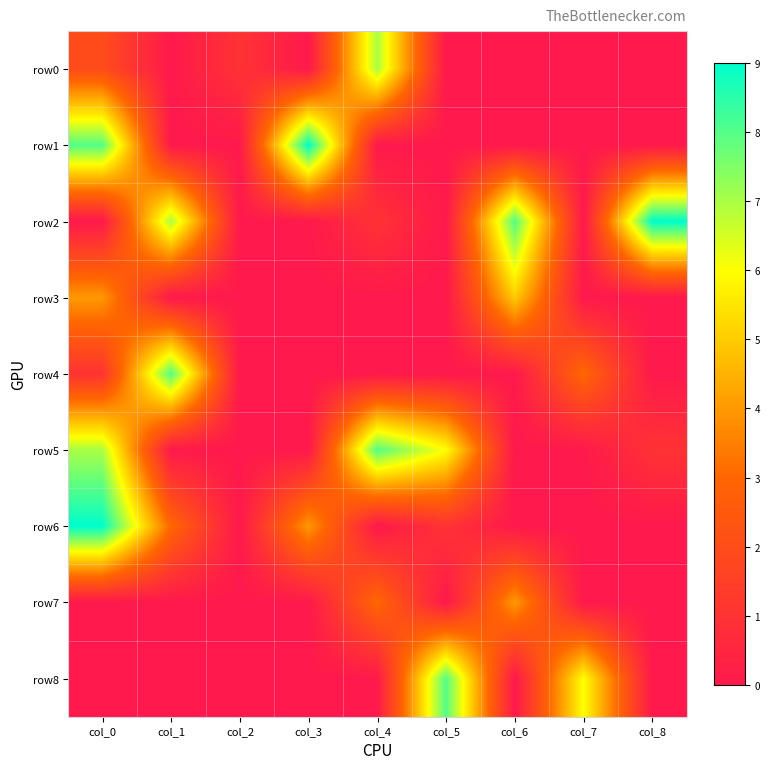

What is the total value across all series at col_4?

19